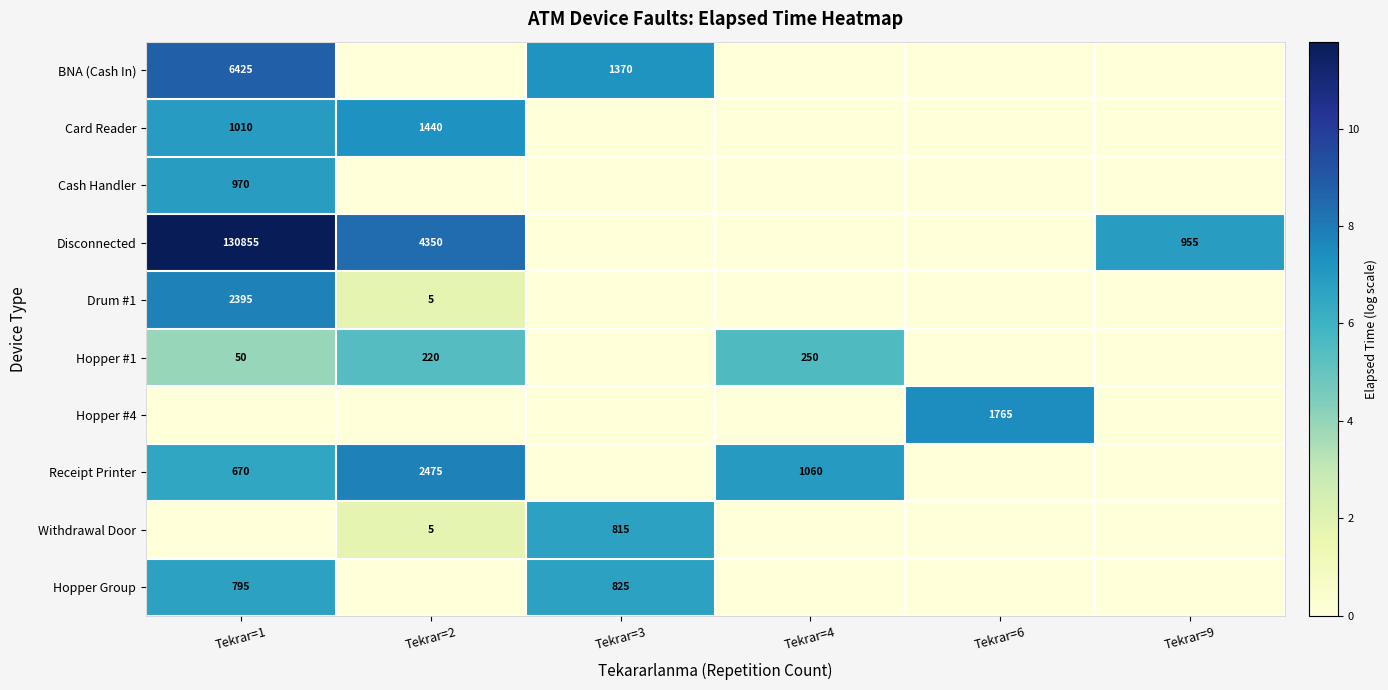

True or false: Card Reader has a value of 1440 at Tekrar=2.

True